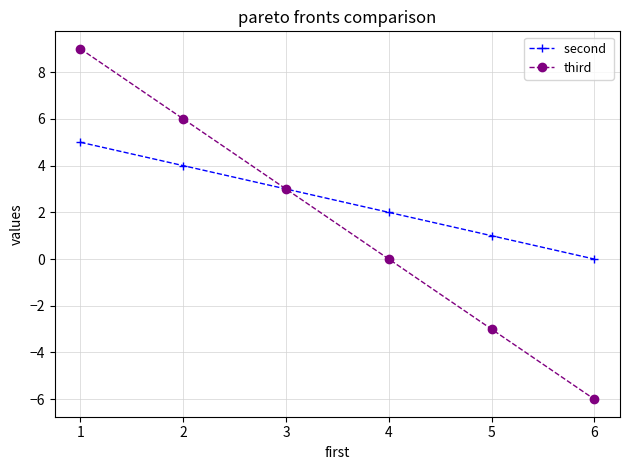

What is the minimum value shown in the chart?

-6